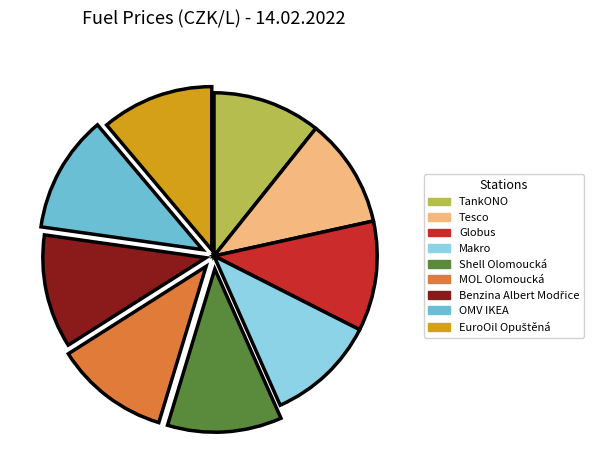

Is it true that OMV IKEA is 12% of the pie?

True